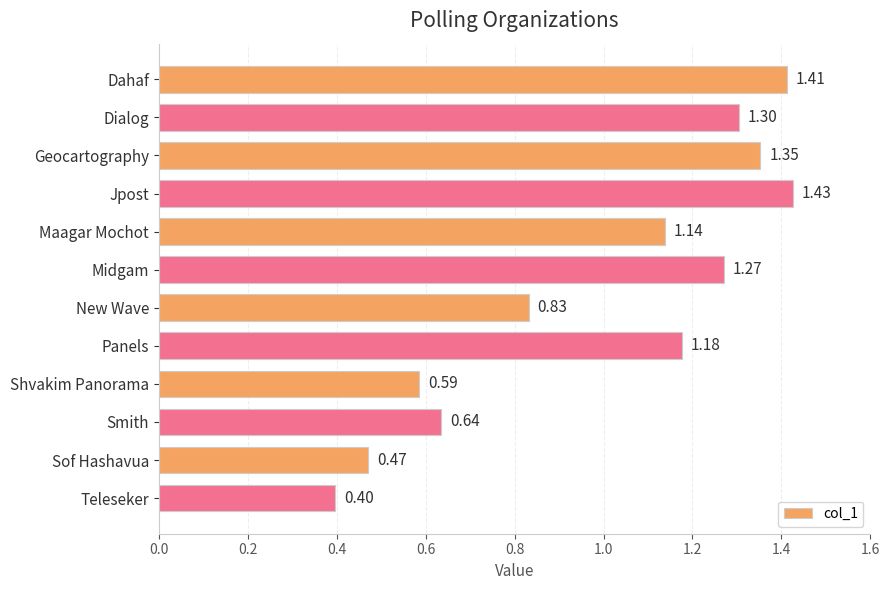

What is the label of the 5th bar from the top?

Maagar Mochot